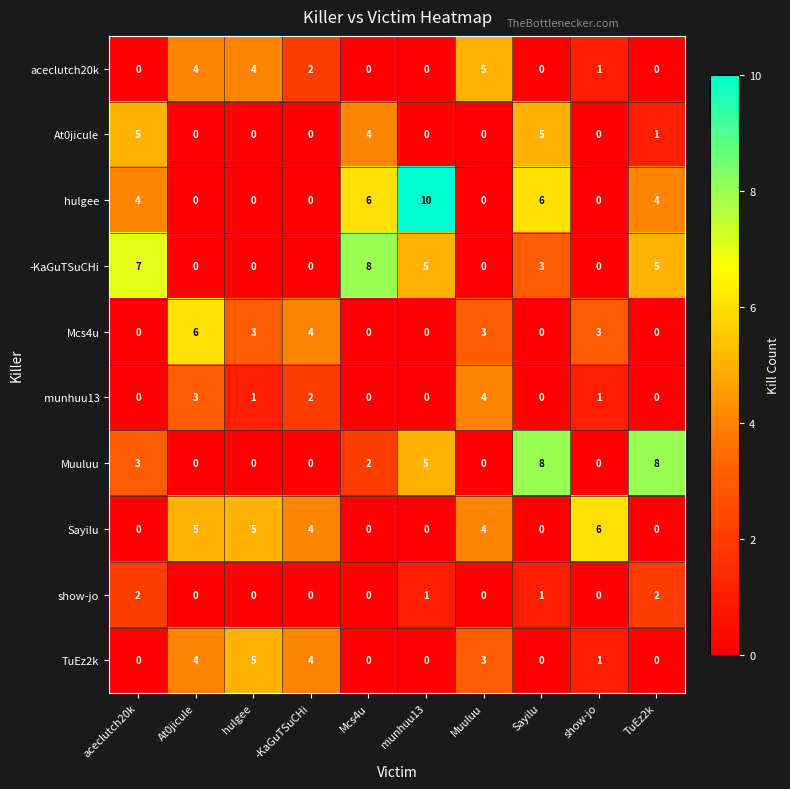

At which category is the sum across all series the highest?

Sayilu